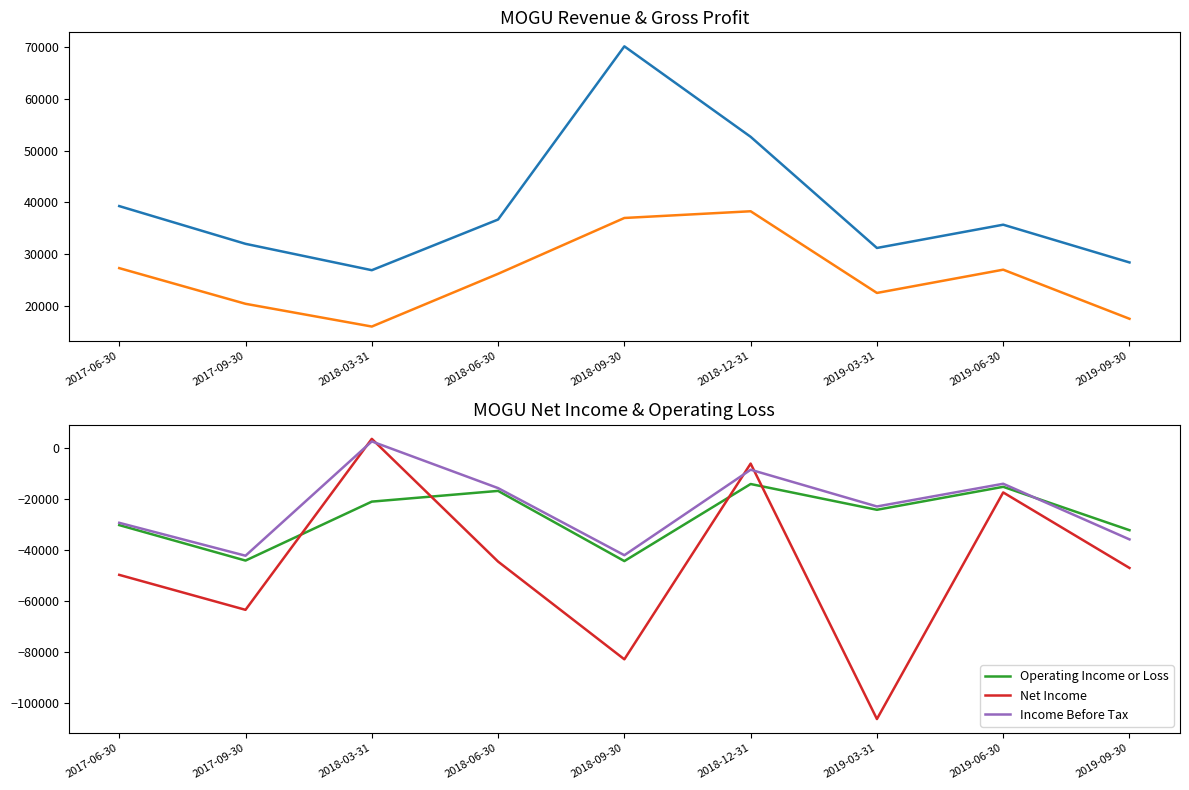

Which category has the lowest value in the Gross Profit series?

2018-03-31